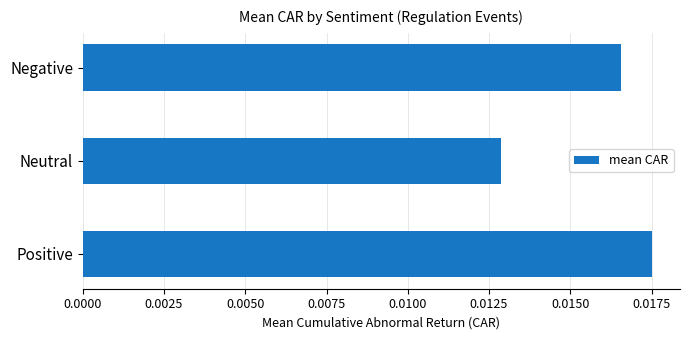

Rank the categories by value from lowest to highest.

Neutral, Negative, Positive